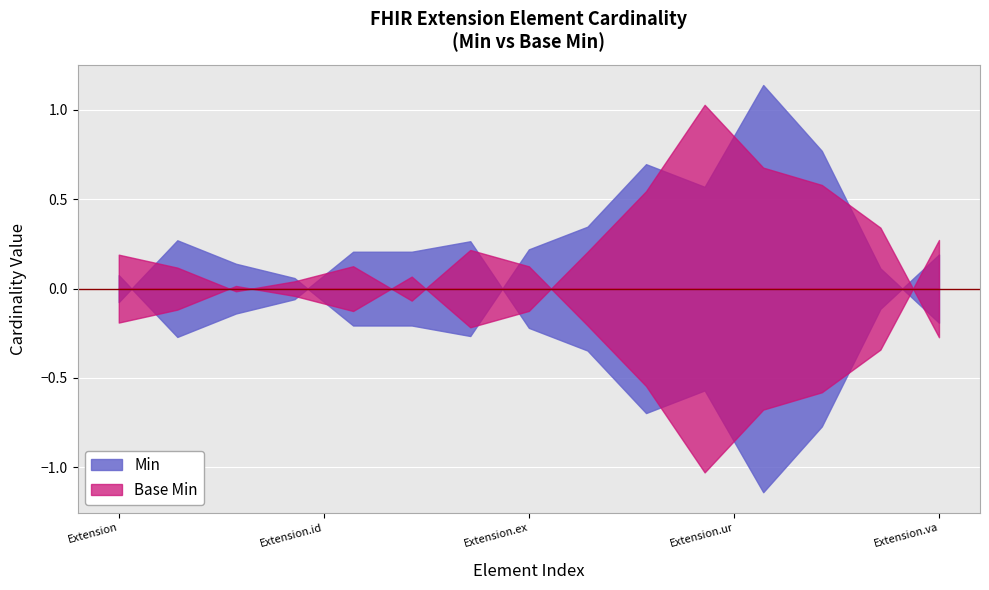

The Base Min series shows 1 at Extension. True or false?

False